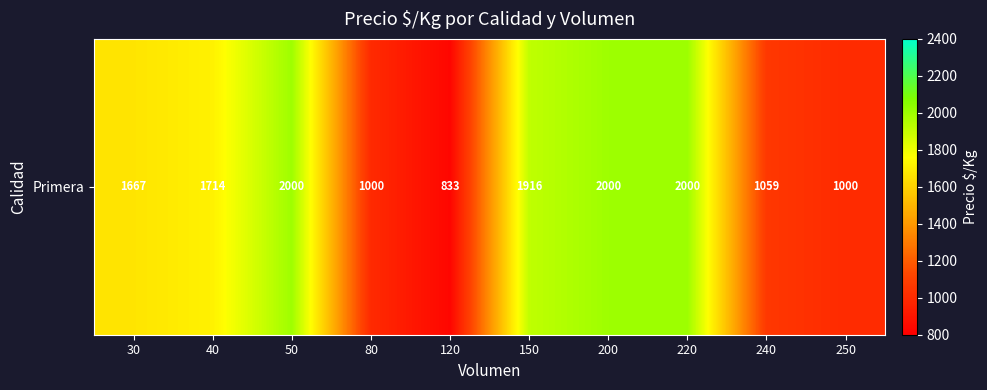

Where is the data nearest to the value 1416?

30